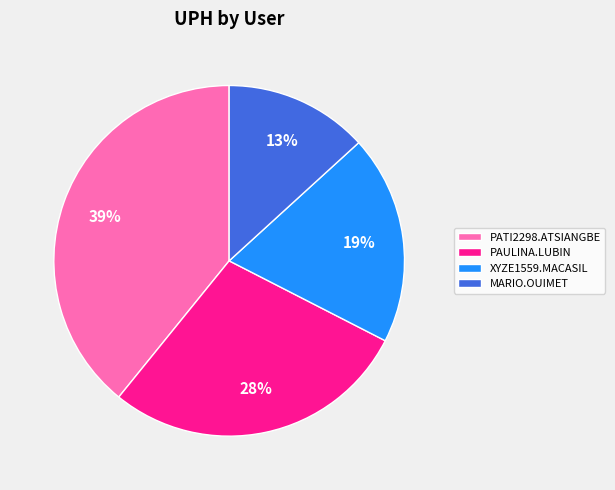

Is there a majority slice in this chart?

No